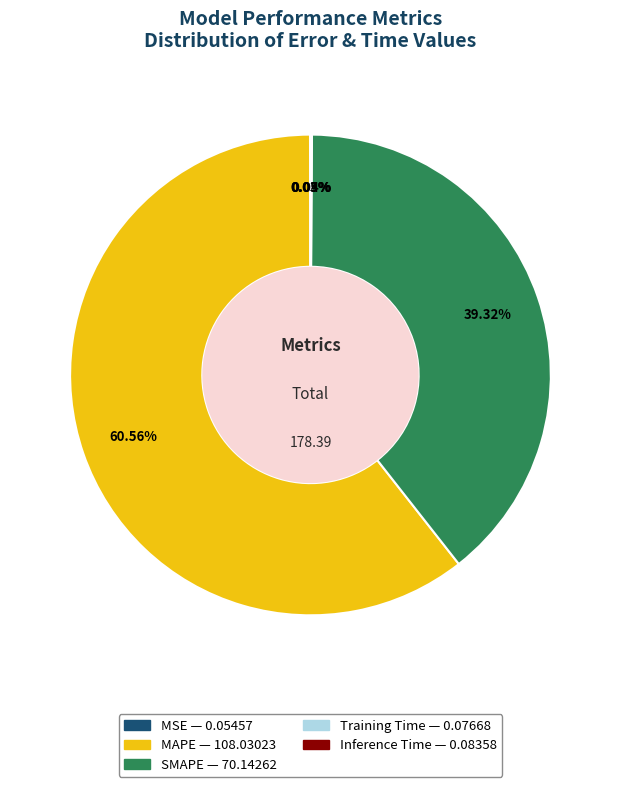

The MAPE slice represents 47% of the pie. True or false?

False